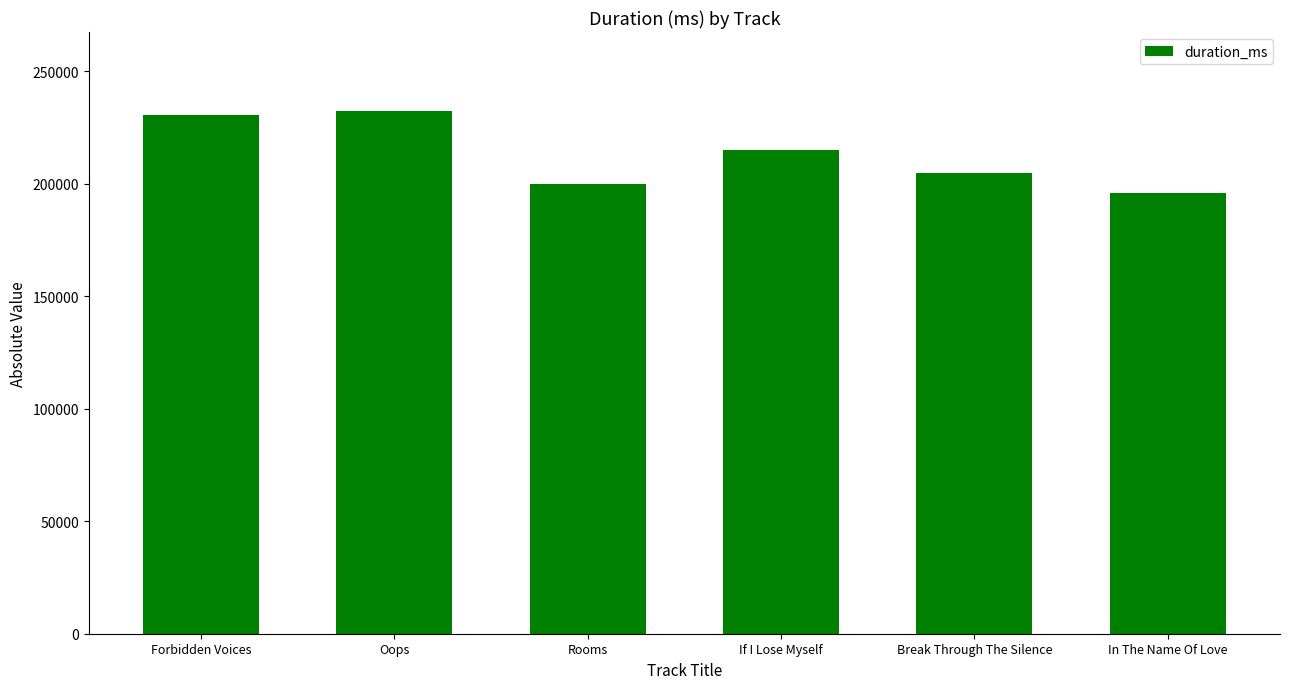

What is the label of the 3rd bar from the left?

Rooms